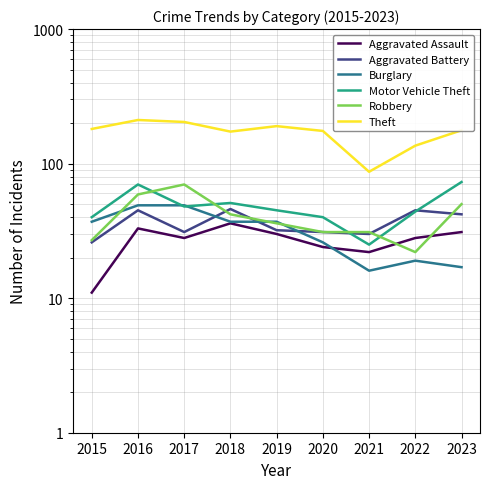

What is the value of the Robbery point at the 6th from the left?

31